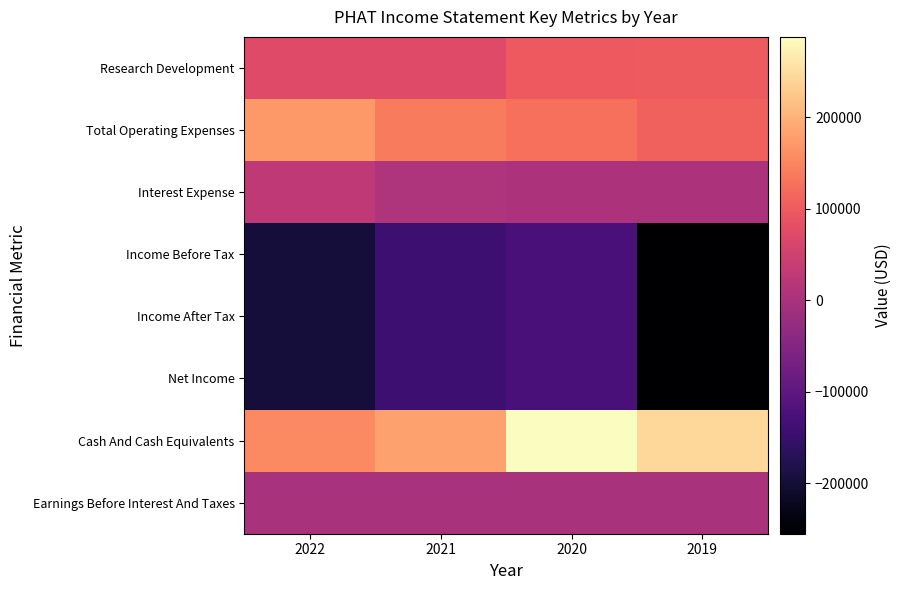

Reading right to left, extract all data points from this chart.

Research Development: 2019=99300	2020=98100	2021=72300	2022=71400
Total Operating Expenses: 2019=106200	2020=125700	2021=137100	2022=172400
Interest Expense: 2019=4200	2020=4600	2021=6800	2022=27300
Income Before Tax: 2019=-255100	2020=-129100	2021=-143900	2022=-197700
Income After Tax: 2019=-255100	2020=-129100	2021=-143900	2022=-197700
Net Income: 2019=-255100	2020=-129100	2021=-143900	2022=-197700
Cash And Cash Equivalents: 2019=243800	2020=287500	2021=183300	2022=155400
Earnings Before Interest And Taxes: 2019=0	2020=300	2021=500	2022=600